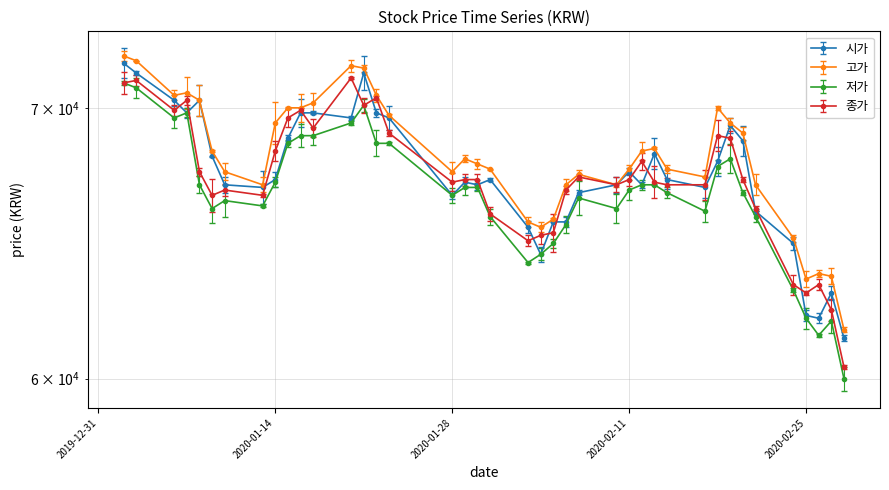

What is the difference between the maximum and second lowest values in the 시가 series?

9700